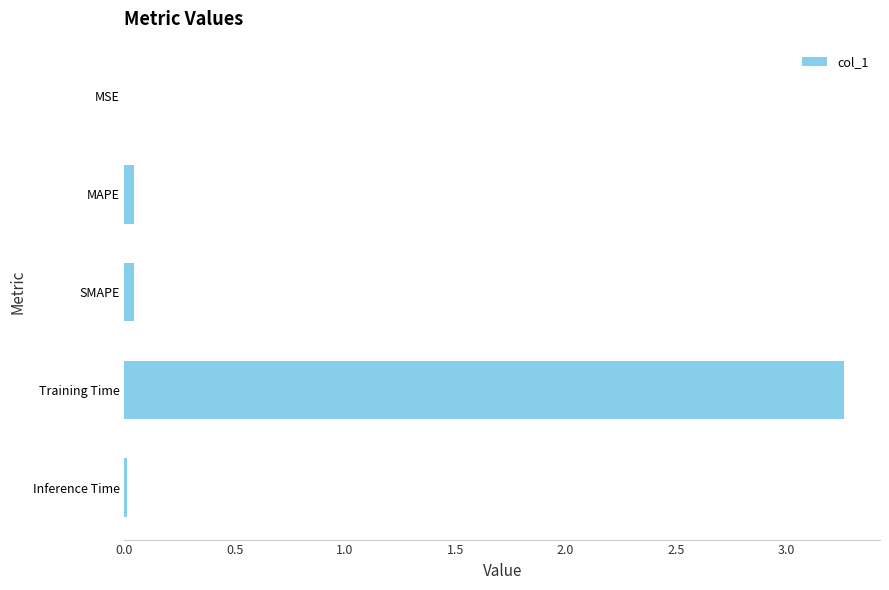

Is it true that the value at Inference Time is 0.0?

True